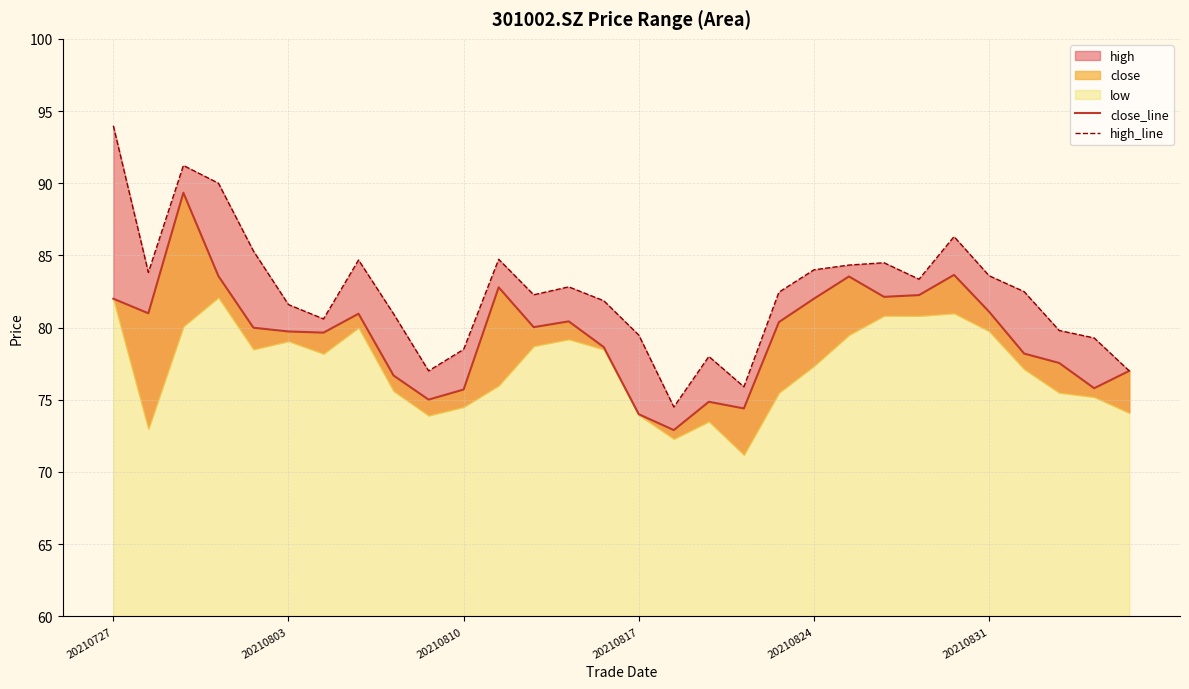

What is the difference between the close_line values at 9 and 25?

6.1